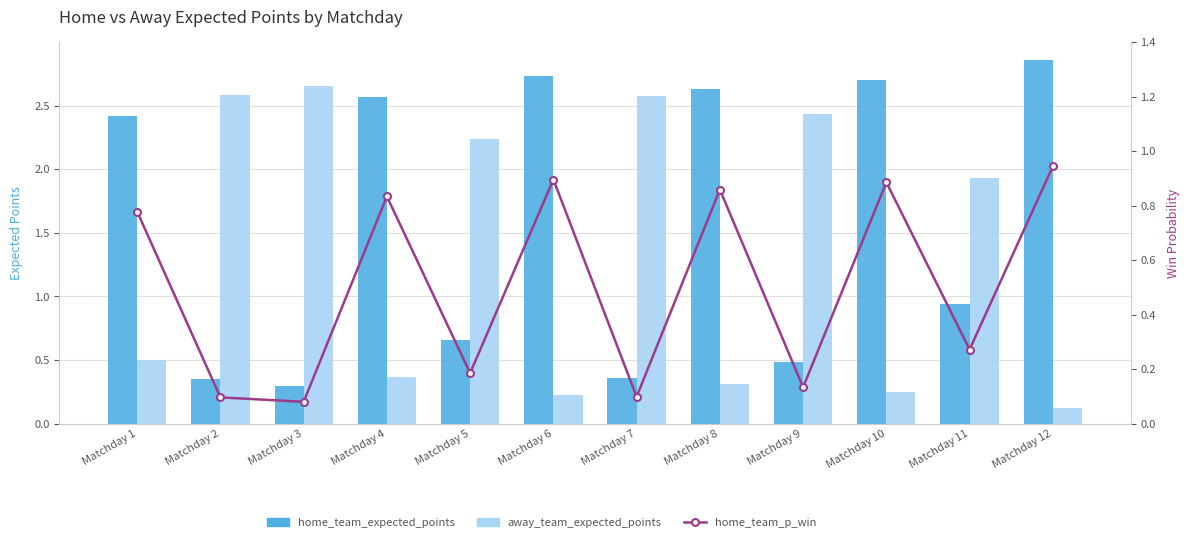

What is the value of the home_team_expected_points bar at the 3rd from the left?

0.3